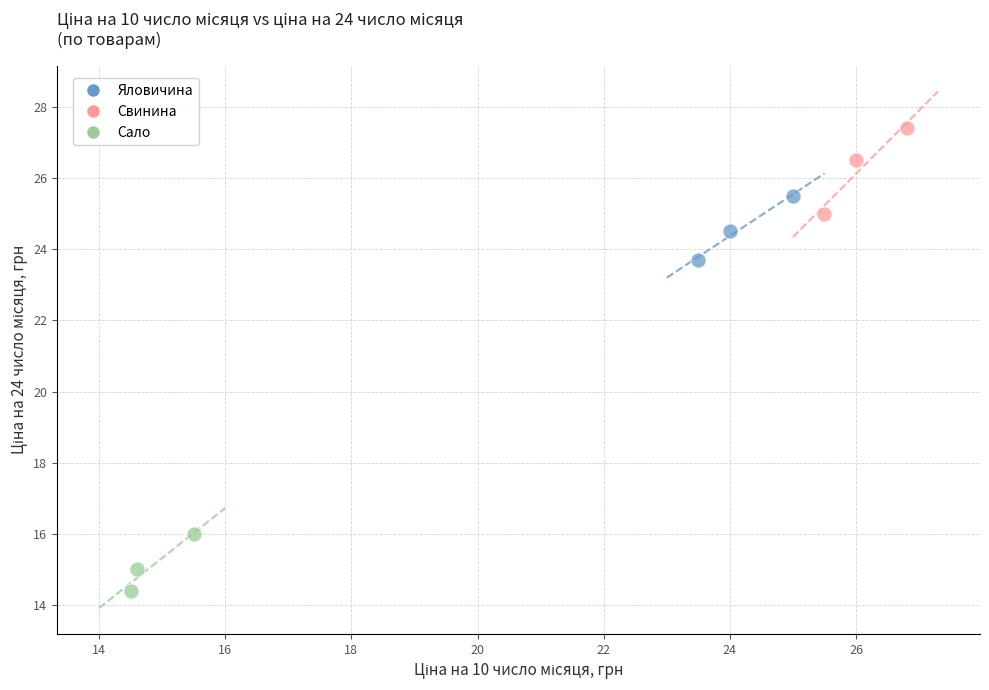

Which series contains the highest Y value?

Свинина